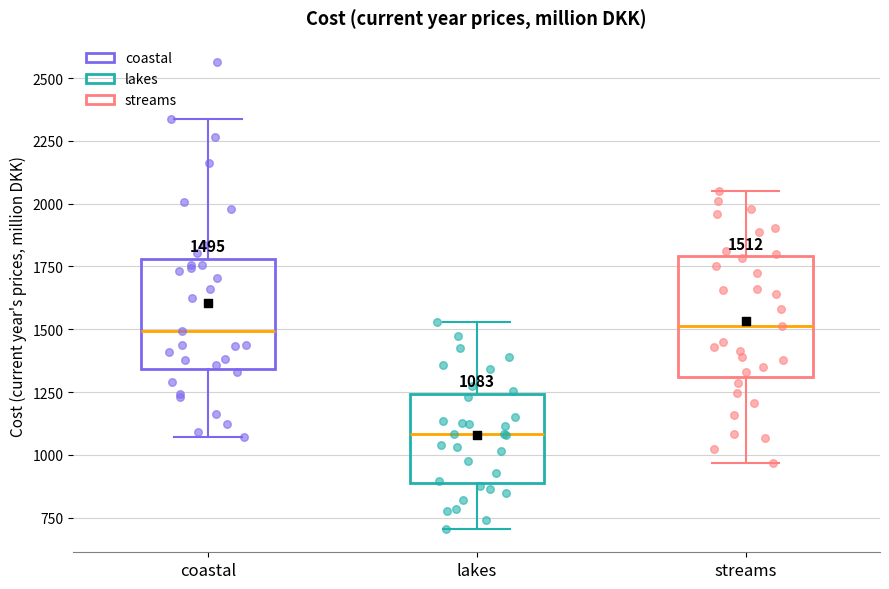

Which box's median line is the lowest?

lakes